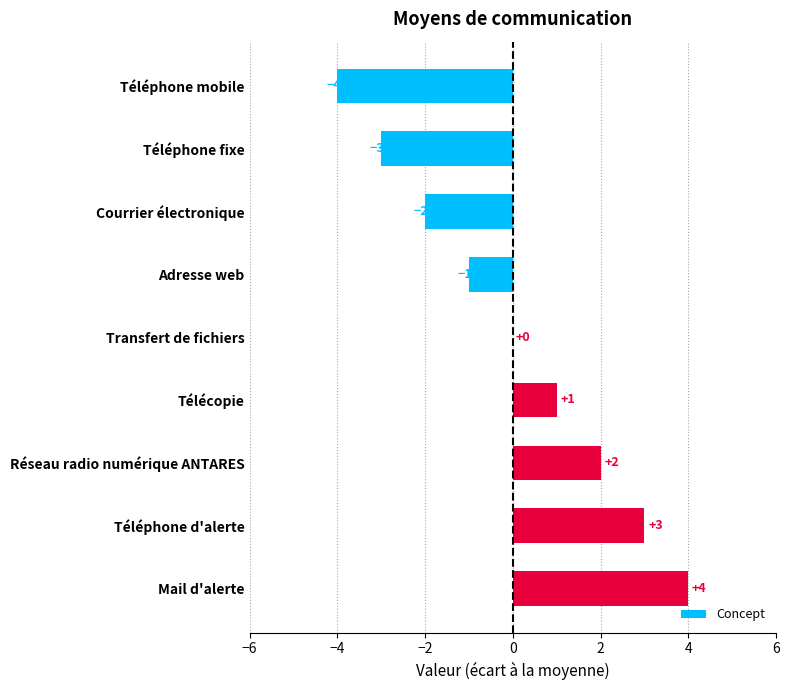

What is the sum of the values at Téléphone mobile and Télécopie?

-3